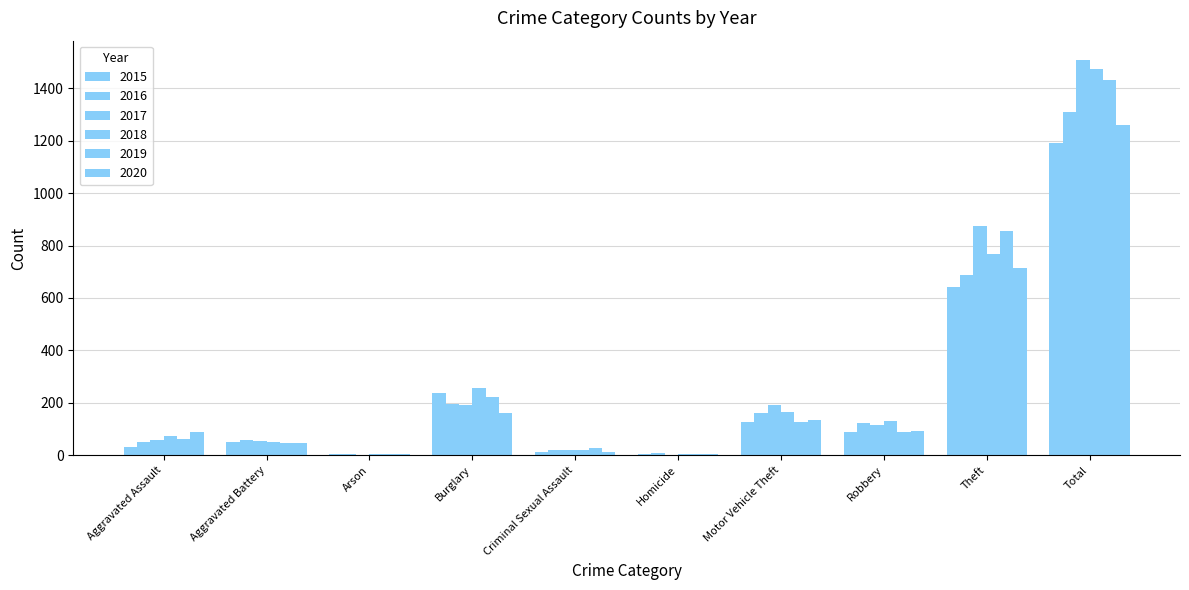

Count the number of data series in this chart.

6